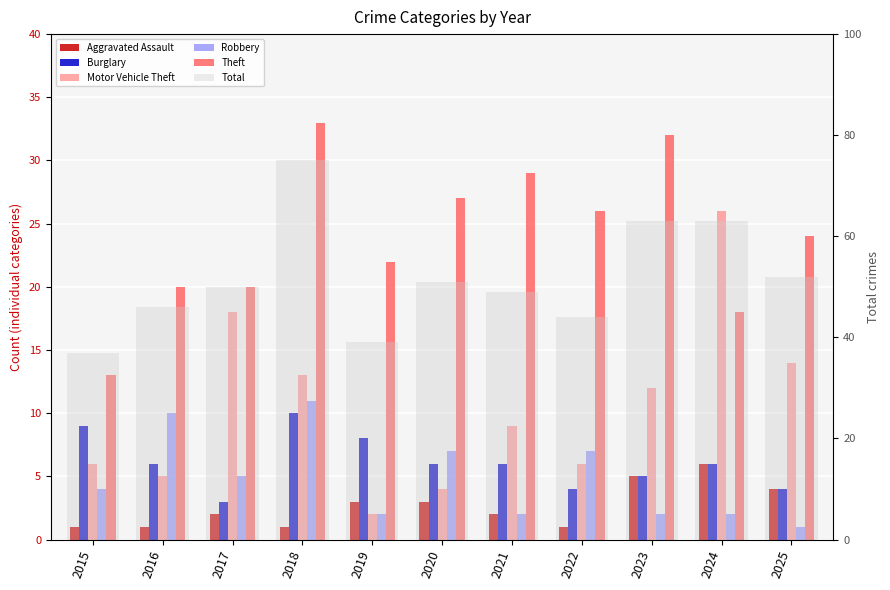

The Robbery series shows 4 at 2015. True or false?

True